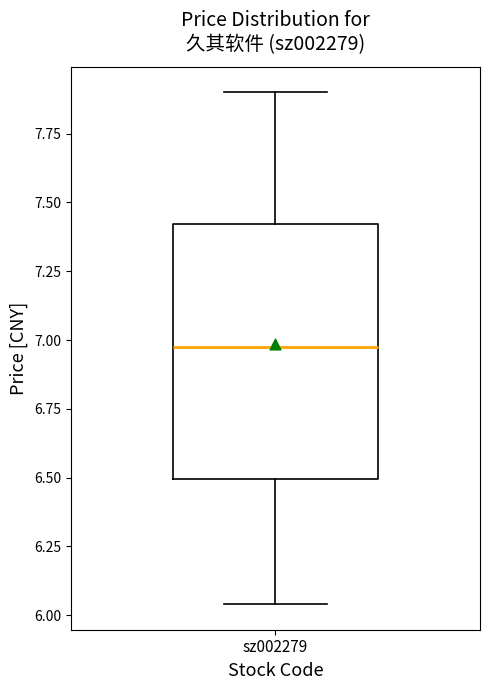

Transcribe this box plot: give where the median line is, the range the box spans, and where the two whiskers end, as read against the y-axis. The values are not printed on the chart, so give them approximately, as read against the axis.

median 7.00, box 6.50 to 7.40, whiskers 6.05 to 7.90